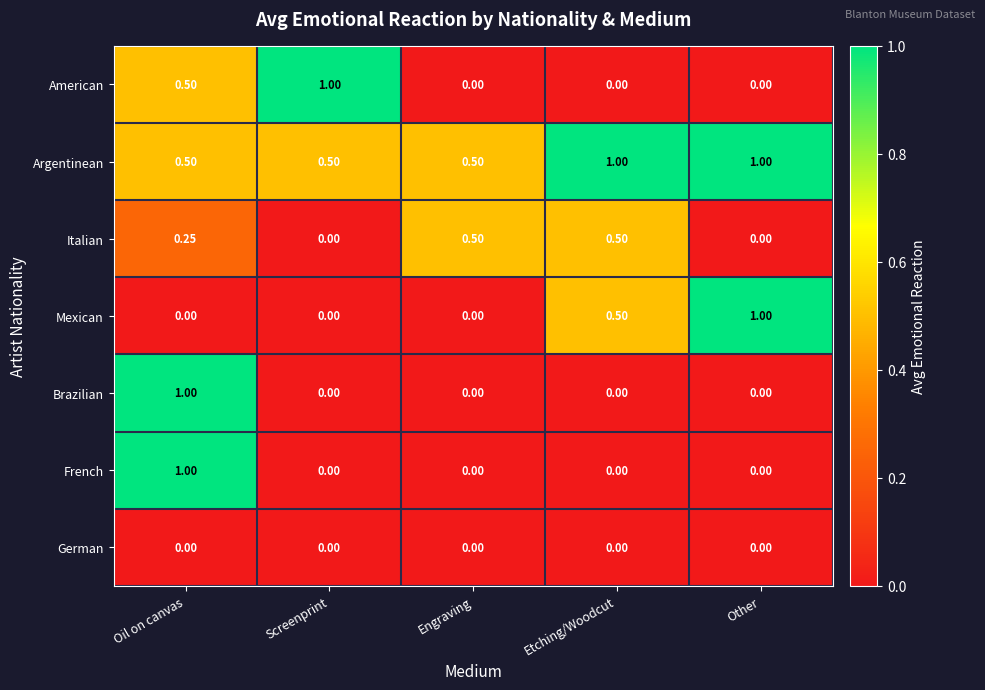

Which series has the largest total across all categories?

Argentinean